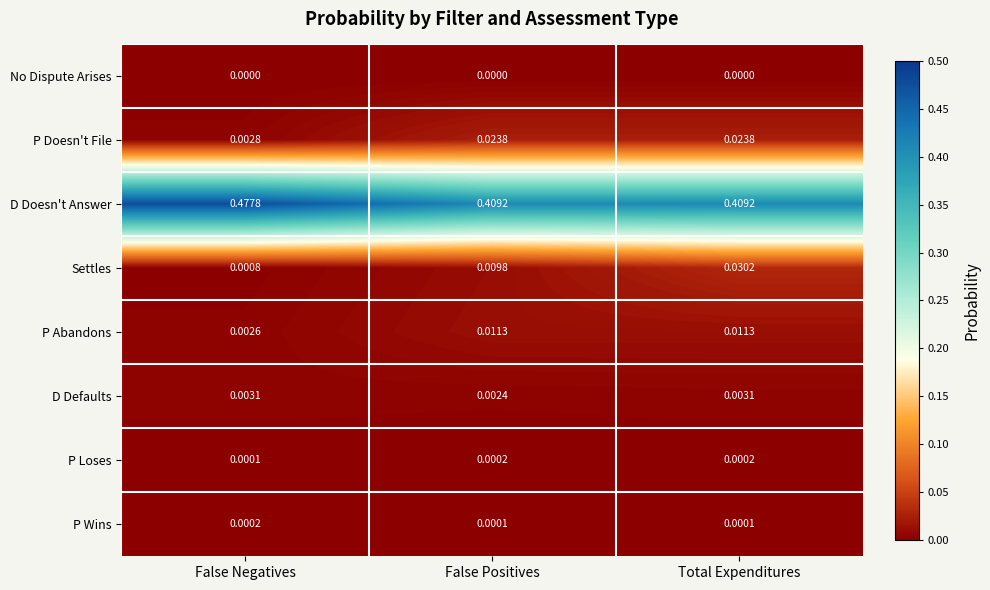

How many series are shown in this chart?

8